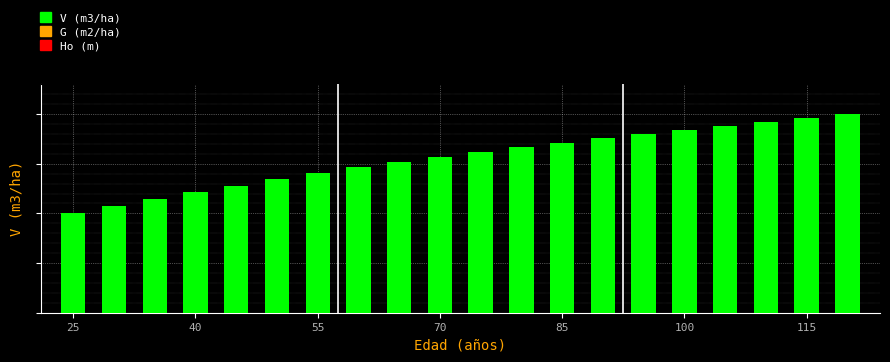

Are the bars horizontal?

No